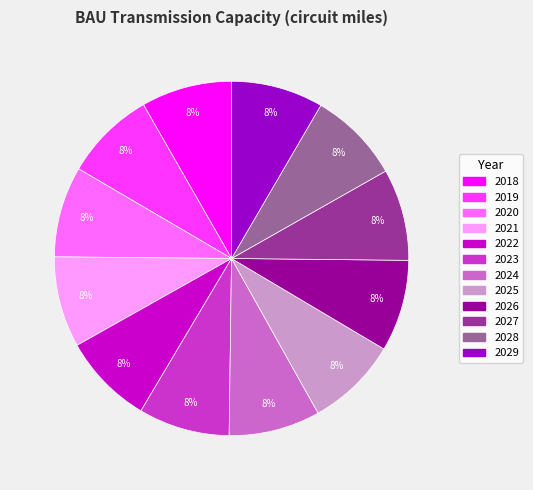

How many slices are in this pie chart?

12